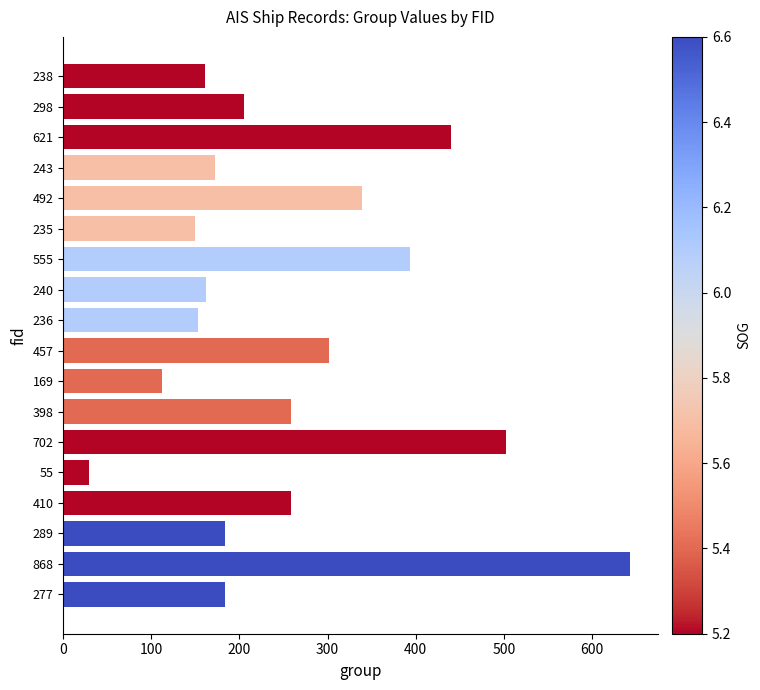

Are the bars grouped side by side (vs. stacked)?

No